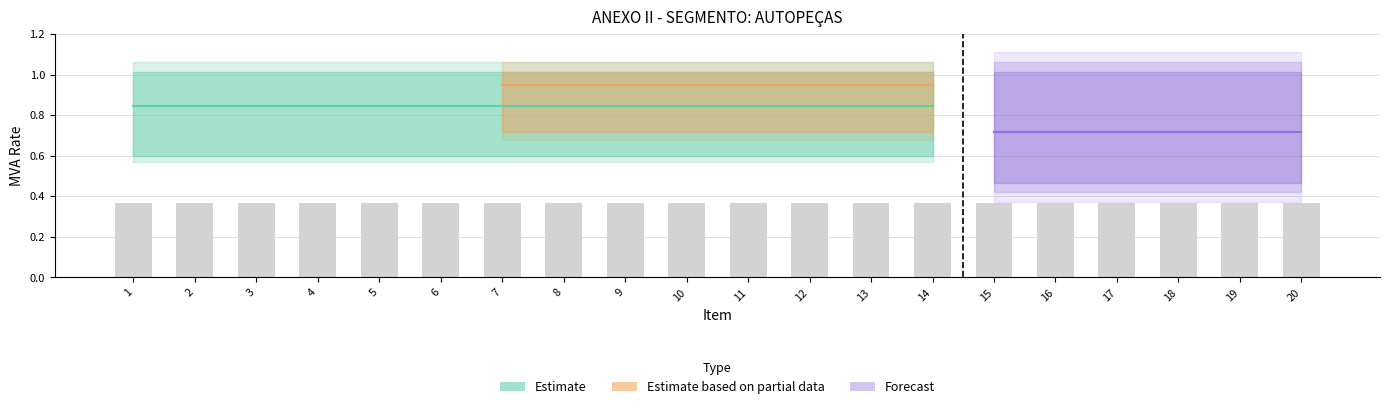

What is the difference between the highest and lowest values at 3?

0.5